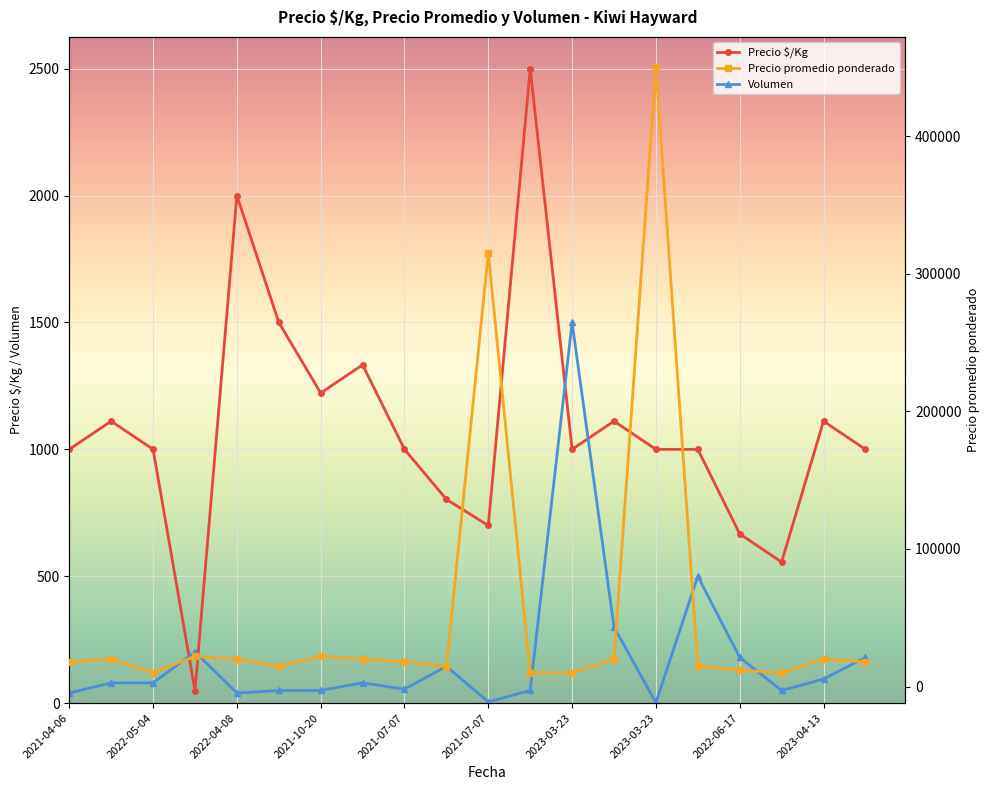

How many lines are shown in the chart?

3